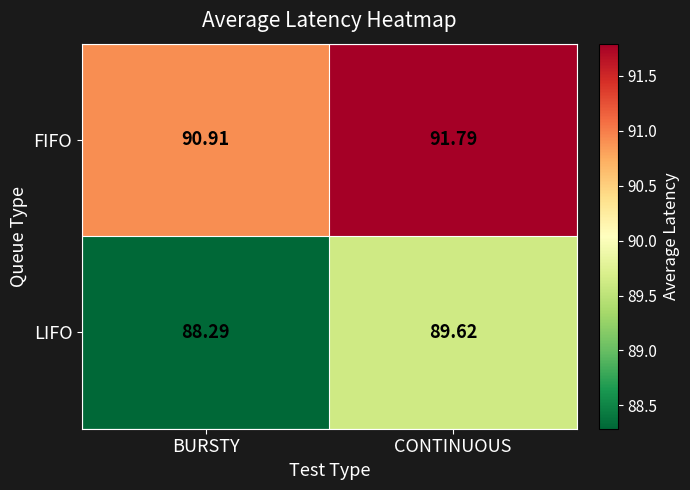

At which label does LIFO first exceed 89?

CONTINUOUS